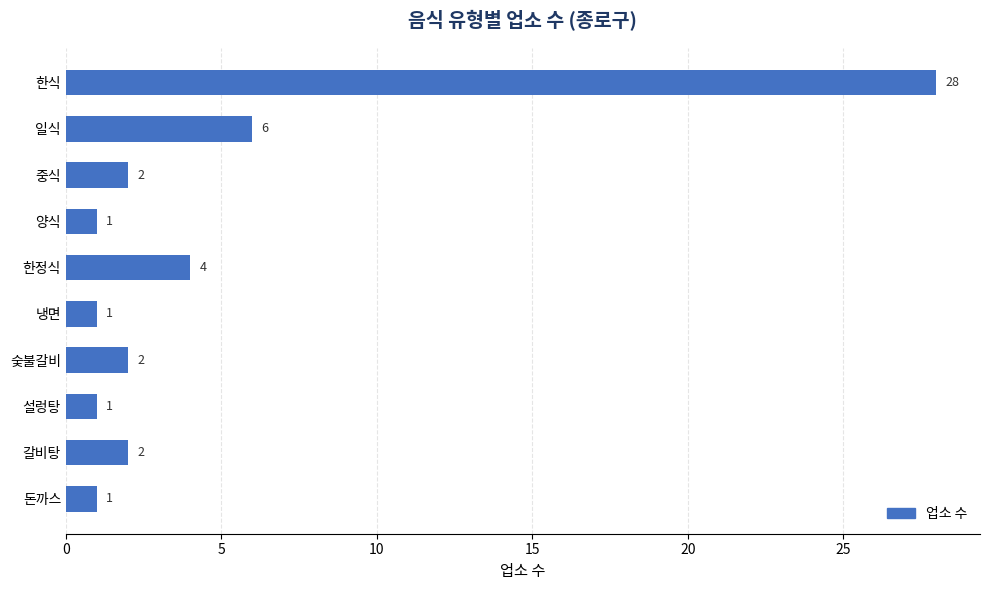

The value at 갈비탕 is 3. True or false?

False